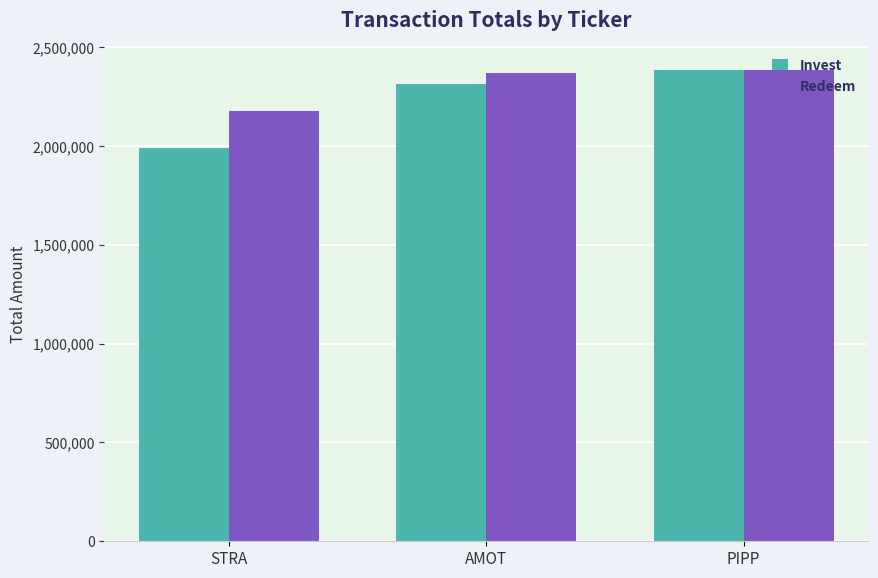

Are the bars grouped side by side (vs. stacked)?

Yes